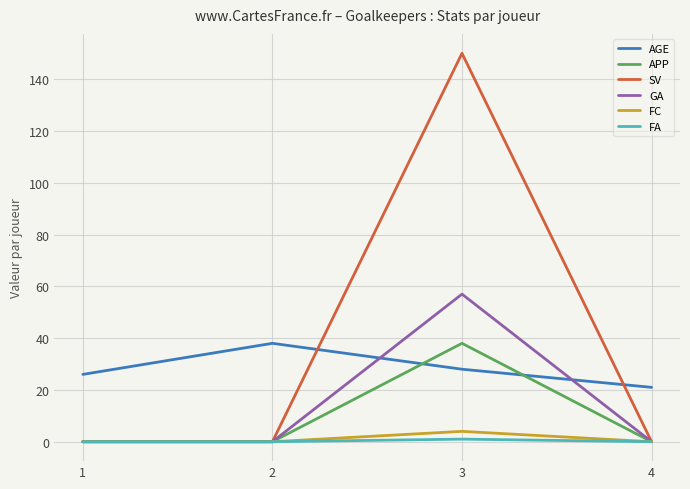

What is the highest value of the AGE series?

38